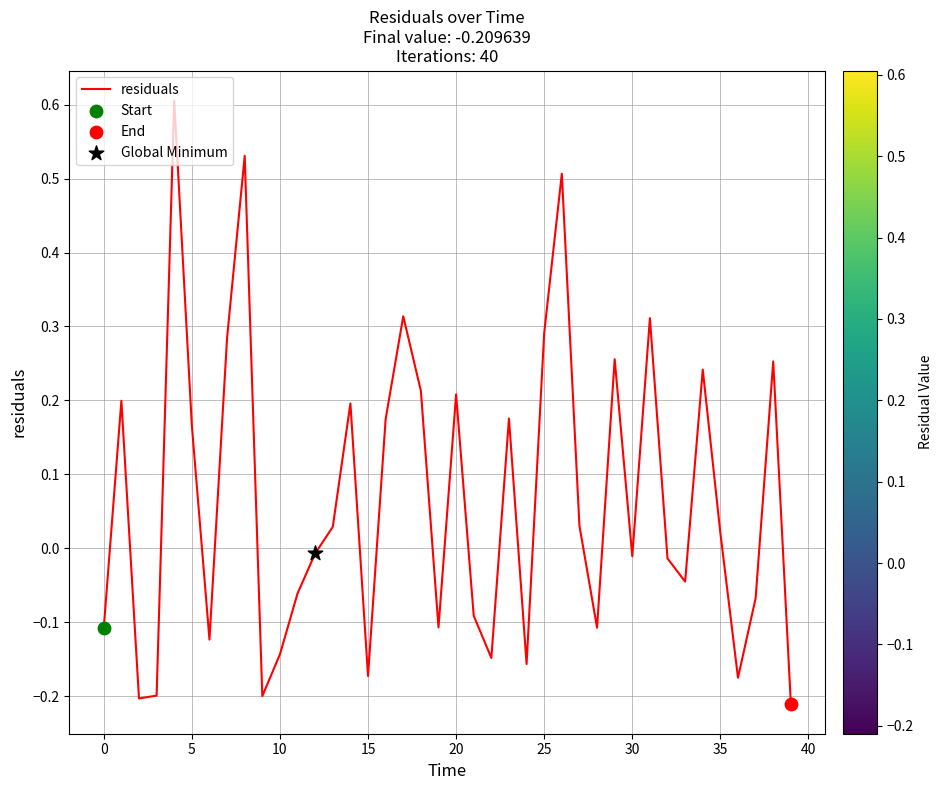

What is the maximum value shown in the chart?

0.6